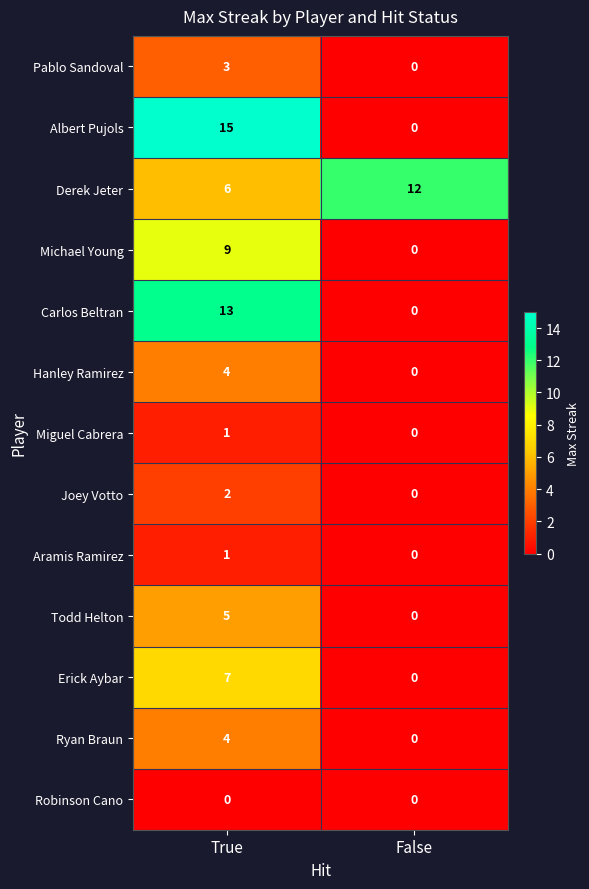

What is the maximum value shown in the chart?

15